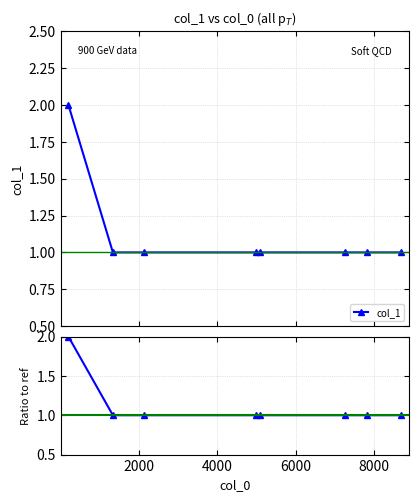

At how many categories does at least one series exceed 1?

1